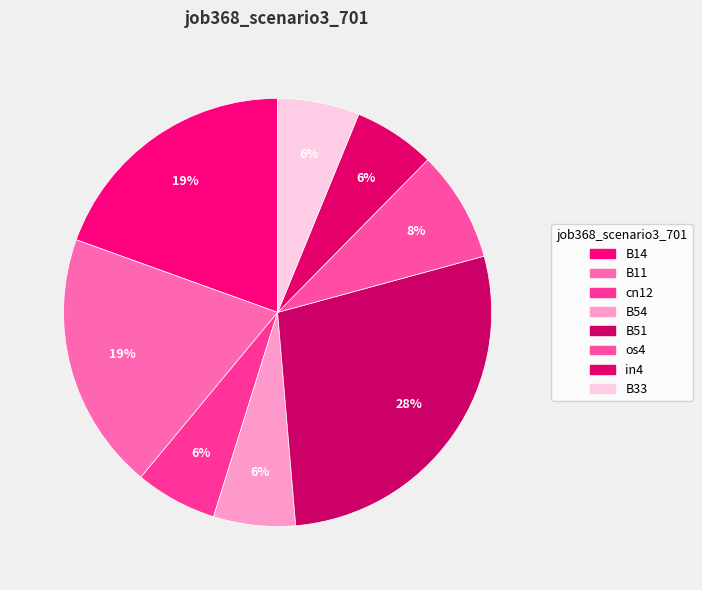

To the nearest percent, what is the difference between the largest and smallest slice percentages?

22%